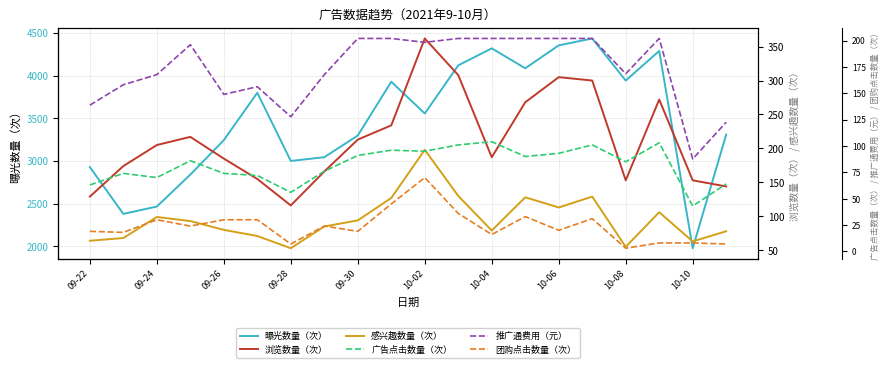

The value of 曝光数量（次） at 10-02 is 3557. True or false?

True